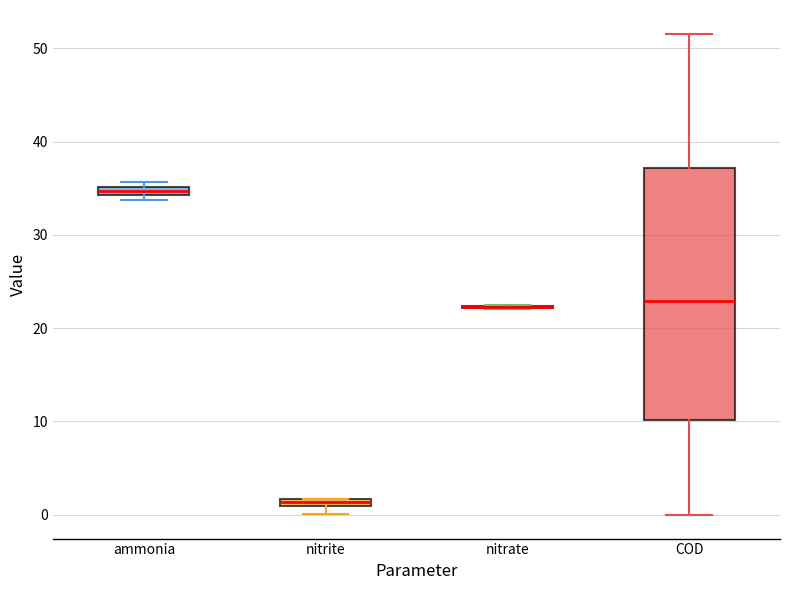

Which box is the tallest, from its lower edge to its upper edge?

COD